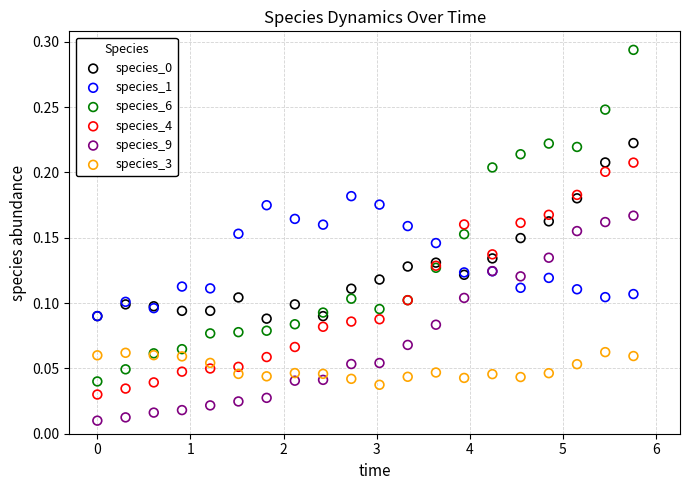

Which series reaches the minimum Y coordinate?

species_9